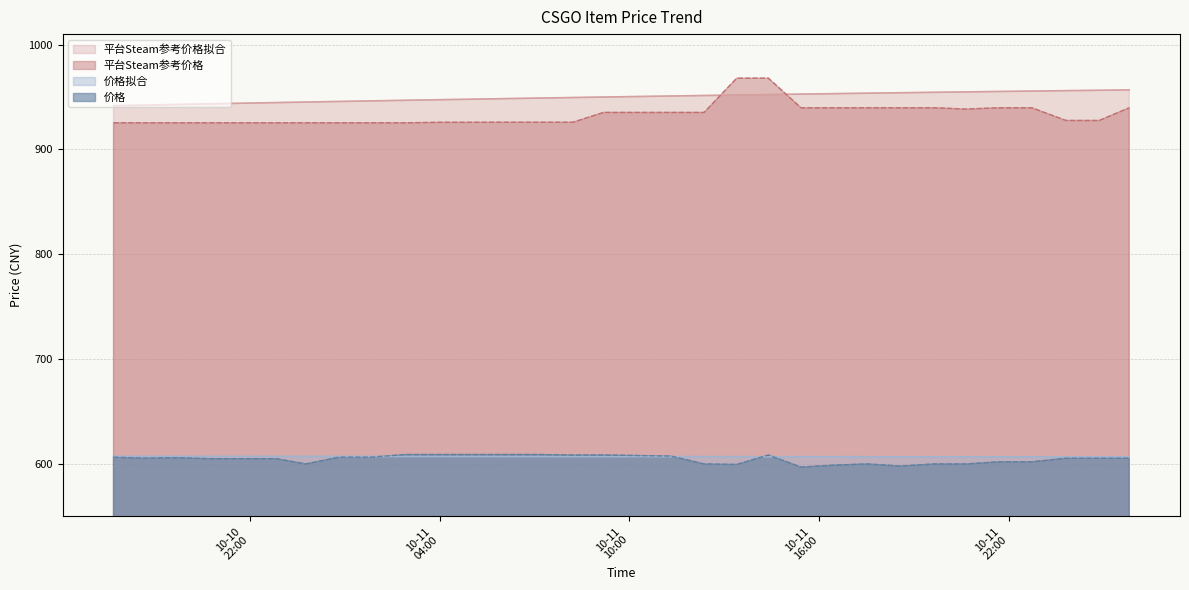

What is the sum of the 价格 values at 2023-10-11 12:22 and 2023-10-11 00:49?

1206.5